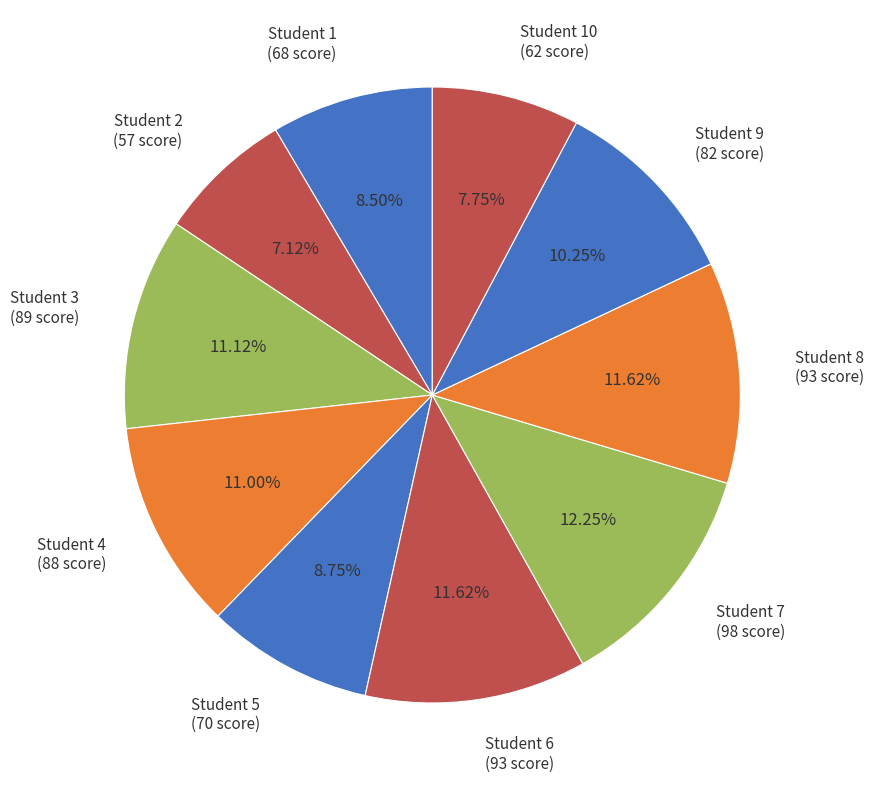

Is there any slice that represents more than half of the pie?

No